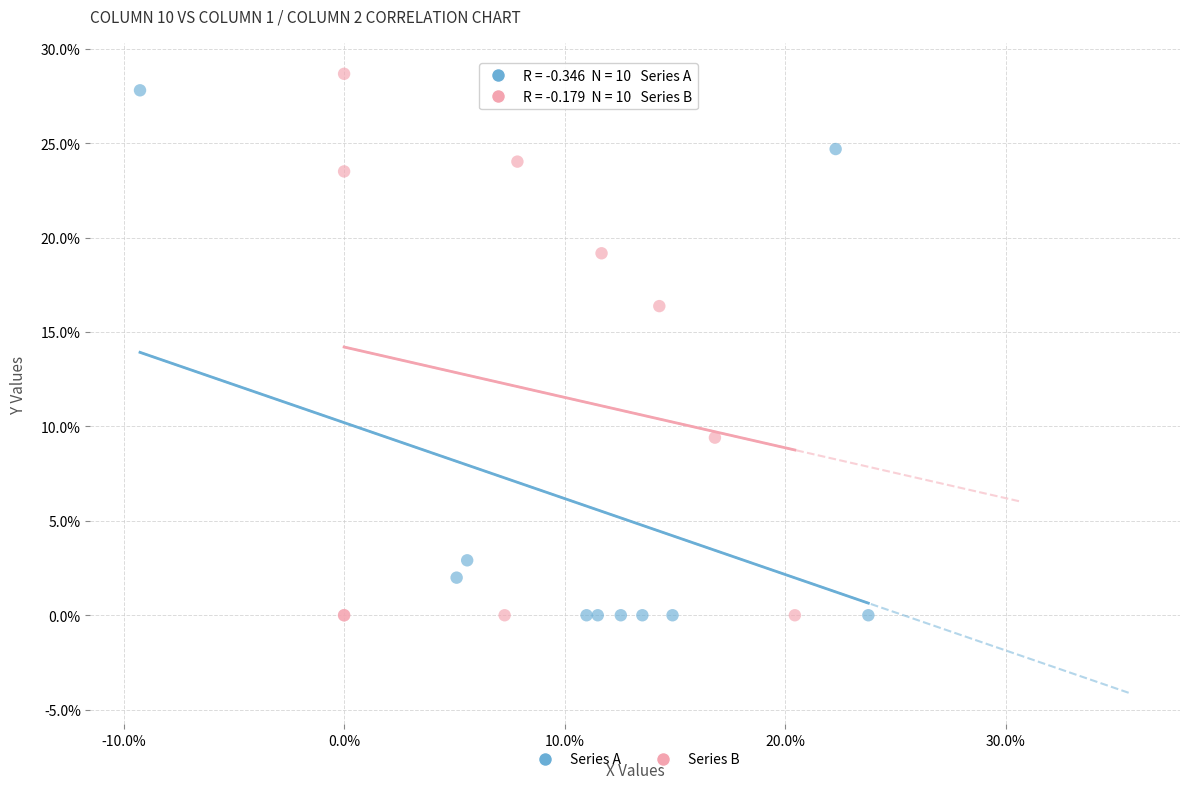

What are all the series names shown in the legend?

Series A, Series B